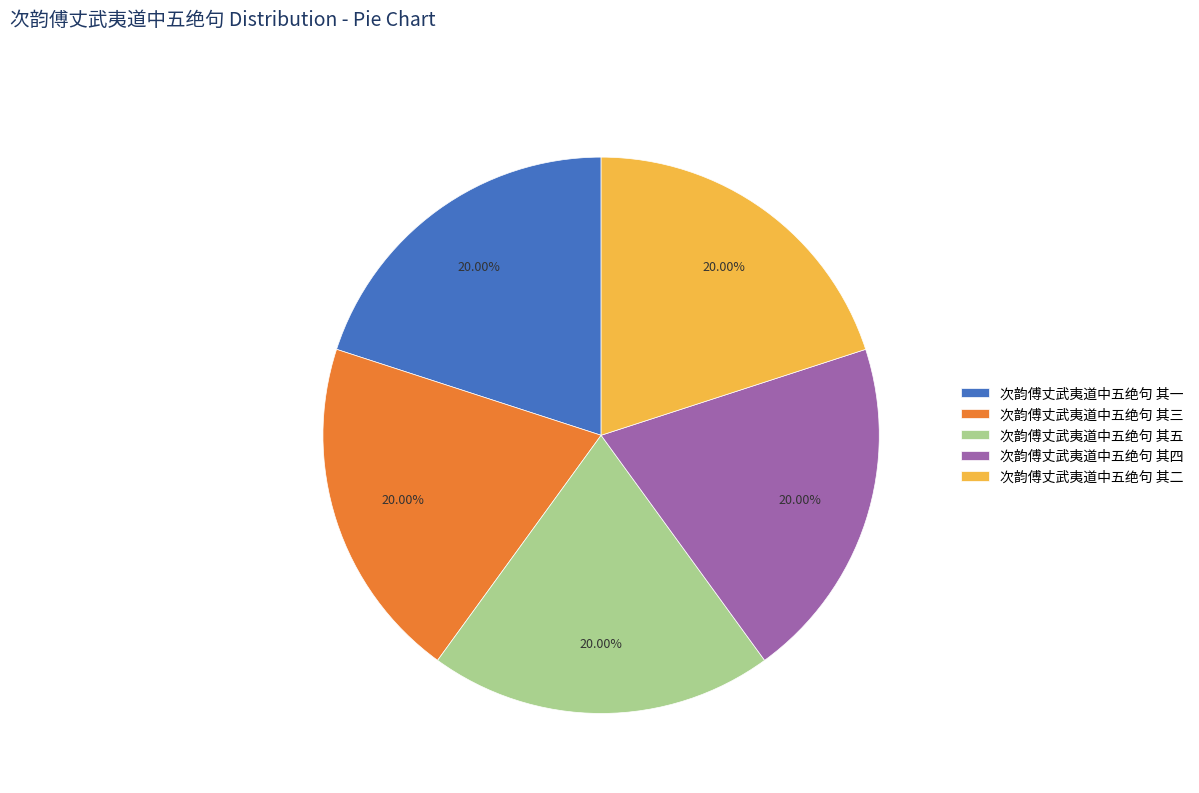

Is there a majority slice in this chart?

No